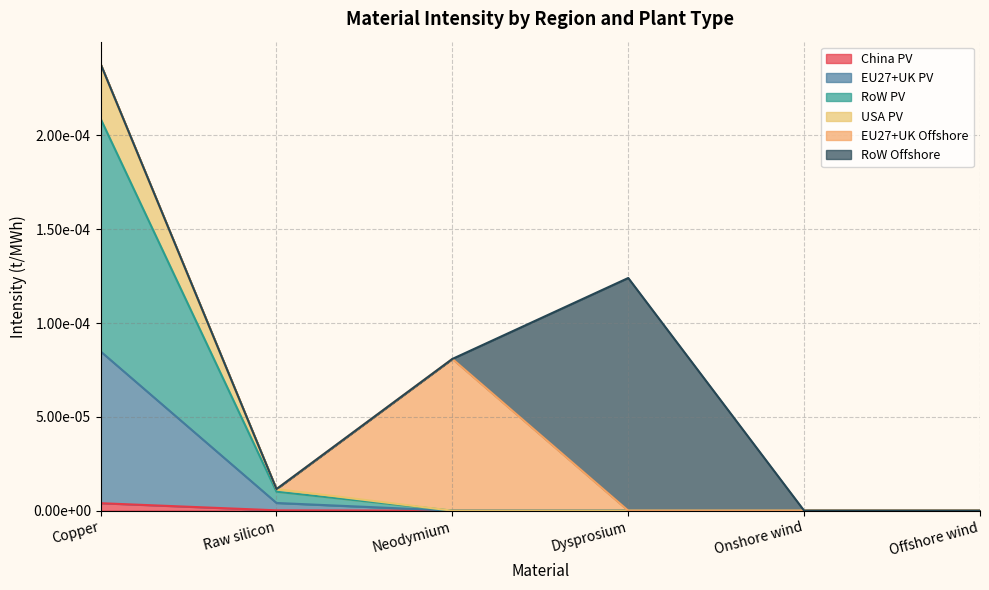

True or false: USA PV and RoW PV intersect in this chart.

False